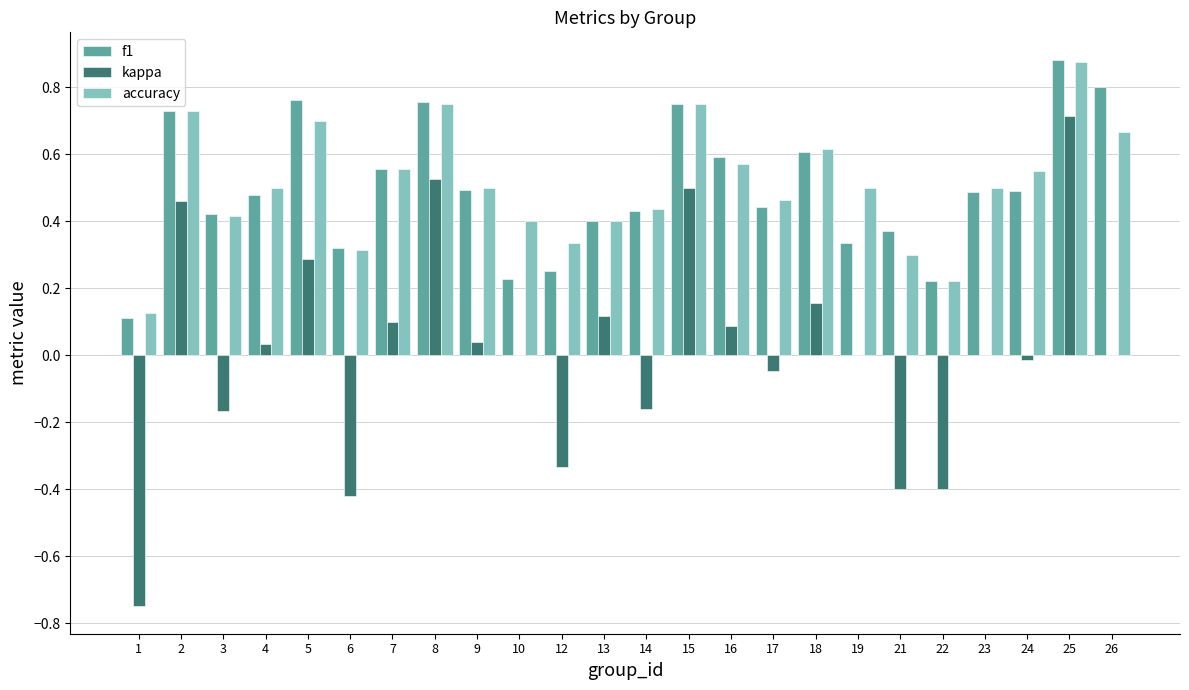

Is it true that kappa equals -0.6 at 26?

False